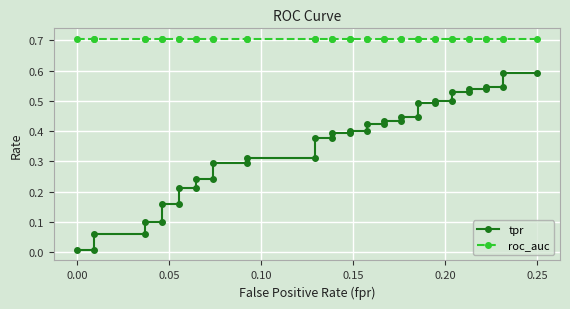

Reading left to right, transcribe all the data shown in this chart.

tpr: 0.0	0.0	0.1	0.1	0.1	0.1	0.2	0.2	0.2	0.2	0.2	0.2	0.3	0.3	0.3	0.3	0.4	0.4	0.4	0.4	0.4	0.4	0.4	0.4	0.4	0.4	0.4	0.4	0.5	0.5	0.5	0.5	0.5	0.5	0.5	0.5	0.5	0.5	0.6	0.6
roc_auc: 0.7	0.7	0.7	0.7	0.7	0.7	0.7	0.7	0.7	0.7	0.7	0.7	0.7	0.7	0.7	0.7	0.7	0.7	0.7	0.7	0.7	0.7	0.7	0.7	0.7	0.7	0.7	0.7	0.7	0.7	0.7	0.7	0.7	0.7	0.7	0.7	0.7	0.7	0.7	0.7